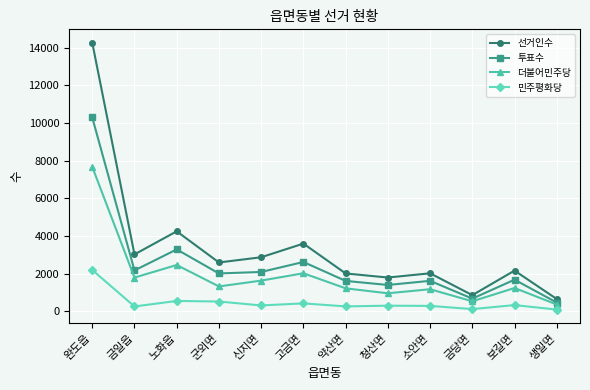

True or false: 더불어민주당 has more than 0 interior local peaks.

True